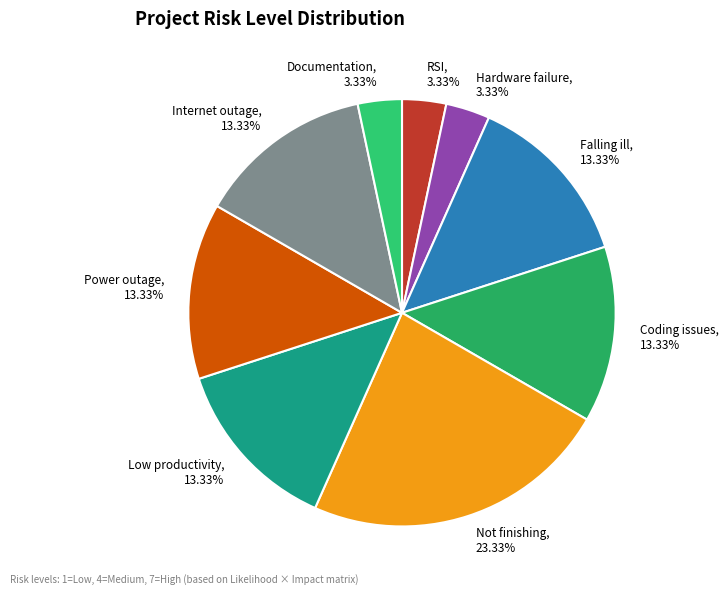

What is the ratio of the value at Low productivity to the value at Coding issues?

1.0